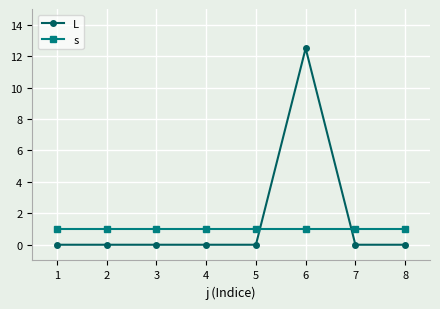

What is the value of the s point at the 6th from the left?

1.0